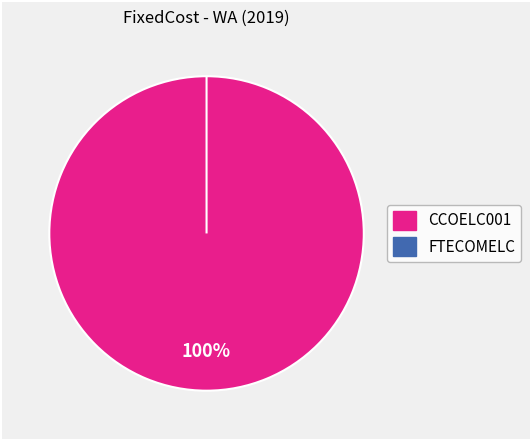

Which category has the biggest portion of the pie?

CCOELC001